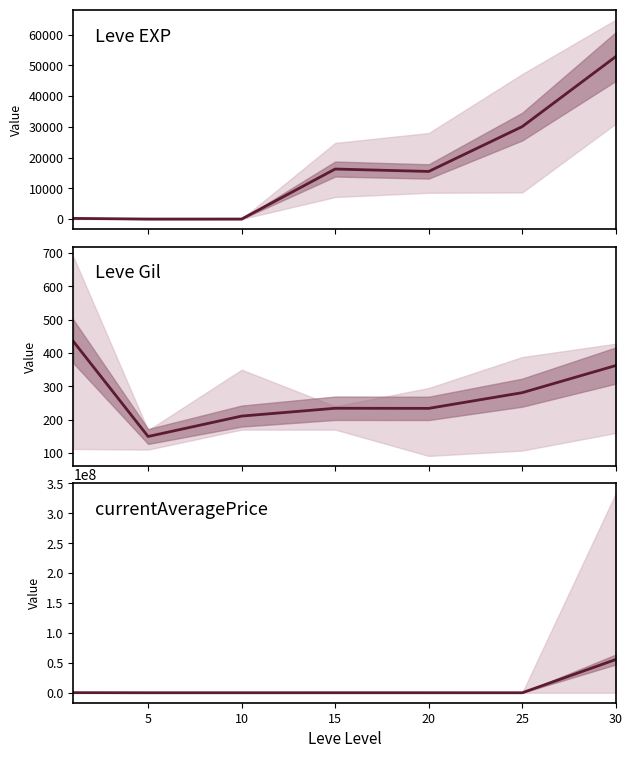

The currentAveragePrice series shows 28794295.1 at 30. True or false?

False